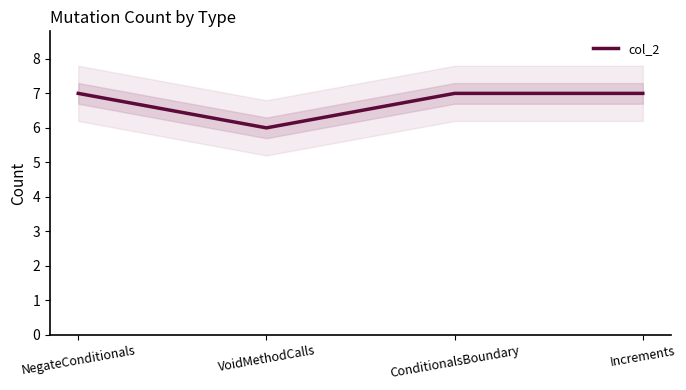

What is the sum of all values?

27